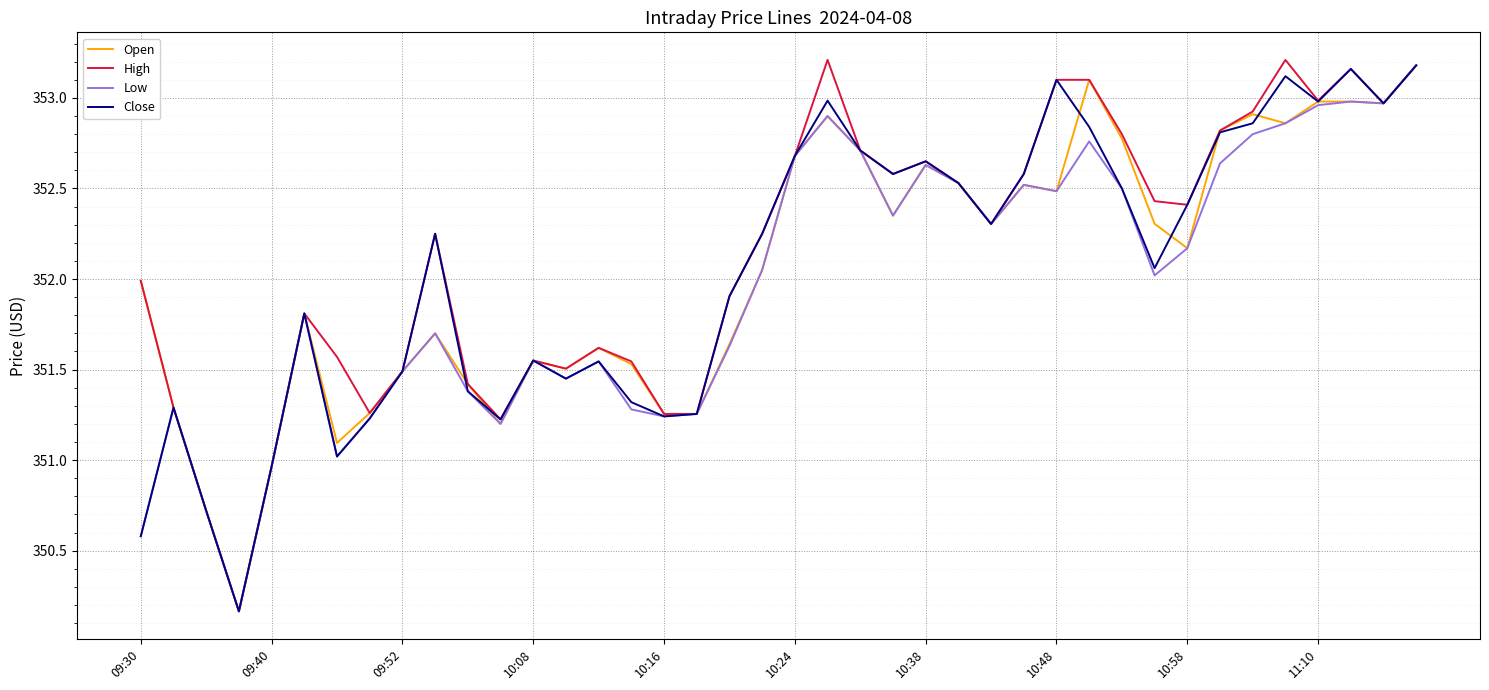

Reading left to right, extract all data points from this chart.

Open: 352.0	351.3	350.7	350.2	351.0	351.8	351.1	351.3	351.5	351.7	351.4	351.2	351.5	351.5	351.6	351.5	351.3	351.3	351.6	352.0	352.7	352.9	352.7	352.4	352.6	352.5	352.3	352.5	352.5	353.1	352.8	352.3	352.2	352.8	352.9	352.9	353.0	353.0	353.0	353.2
High: 352.0	351.3	350.7	350.2	351.0	351.8	351.6	351.3	351.5	352.2	351.4	351.2	351.5	351.5	351.6	351.5	351.3	351.3	351.9	352.2	352.7	353.2	352.7	352.6	352.6	352.5	352.3	352.6	353.1	353.1	352.8	352.4	352.4	352.8	352.9	353.2	353.0	353.2	353.0	353.2
Low: 350.6	351.3	350.7	350.2	351.0	351.8	351.0	351.2	351.5	351.7	351.4	351.2	351.5	351.5	351.5	351.3	351.2	351.3	351.6	352.0	352.7	352.9	352.7	352.4	352.6	352.5	352.3	352.5	352.5	352.8	352.5	352.0	352.2	352.6	352.8	352.9	353.0	353.0	353.0	353.2
Close: 350.6	351.3	350.7	350.2	351.0	351.8	351.0	351.2	351.5	352.2	351.4	351.2	351.5	351.5	351.5	351.3	351.2	351.3	351.9	352.2	352.7	353.0	352.7	352.6	352.6	352.5	352.3	352.6	353.1	352.8	352.5	352.1	352.4	352.8	352.9	353.1	353.0	353.2	353.0	353.2